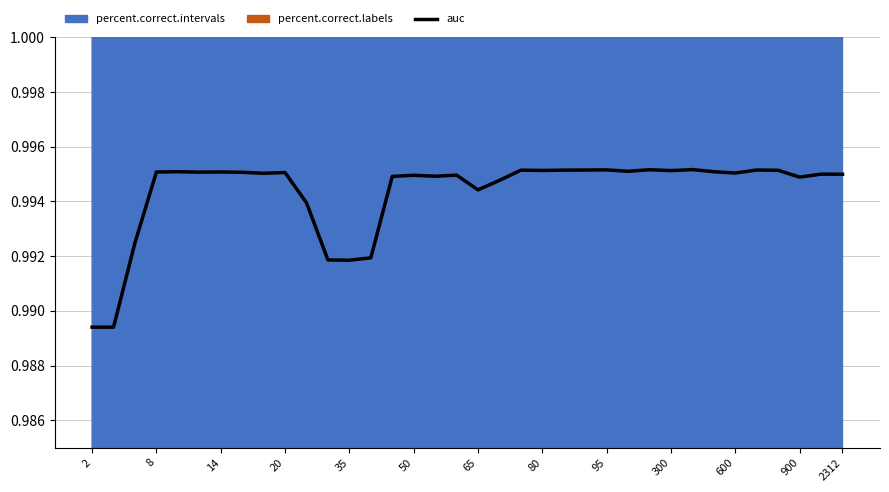

Reading left to right, transcribe all the data shown in this chart.

1.0	1.0	1.0	1.0	1.0	1.0	1.0	1.0	1.0	1.0	1.0	1.0	1.0	1.0	1.0	1.0	1.0	1.0	1.0	1.0	1.0	1.0	1.0	1.0	1.0	1.0	1.0	1.0	1.0	1.0	1.0	1.0	1.0	1.0	1.0	1.0